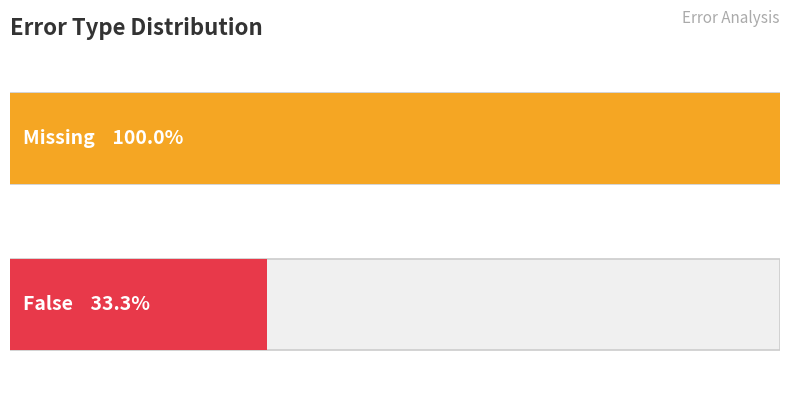

List the series in order of their overall mean, highest first.

Missing, False